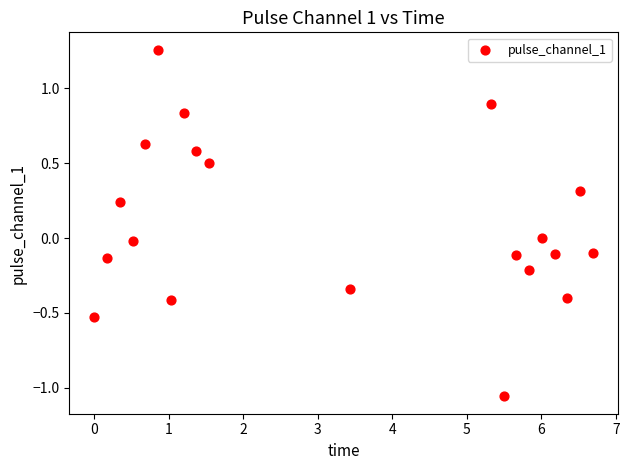

What is the range of X values (max minus min)?

6.7